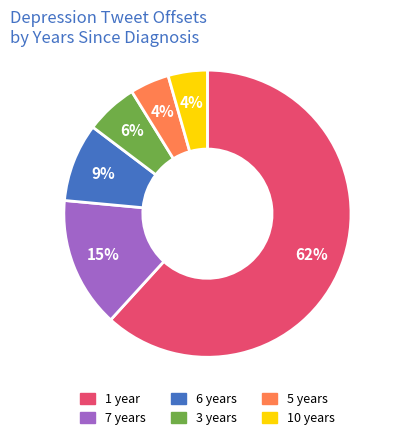

Does any single category account for the majority?

Yes